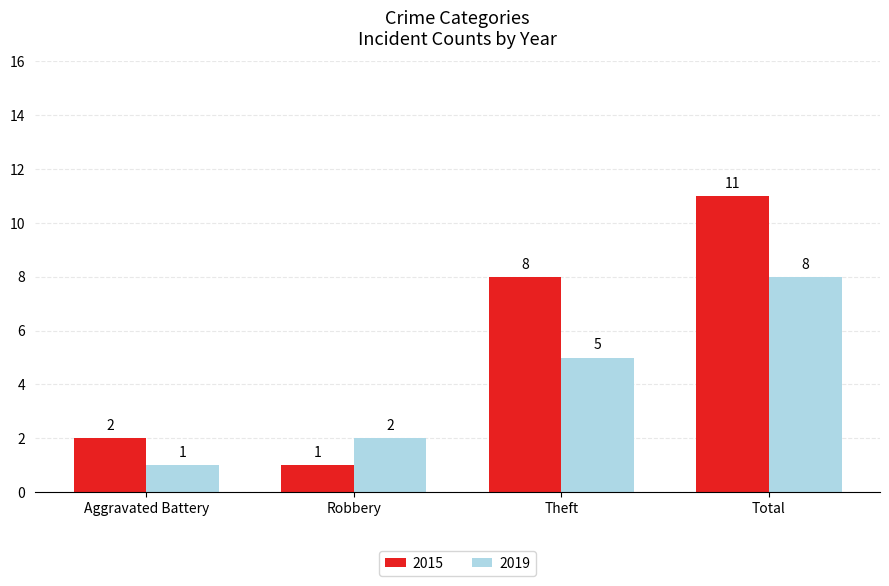

How many groups of bars are there?

4